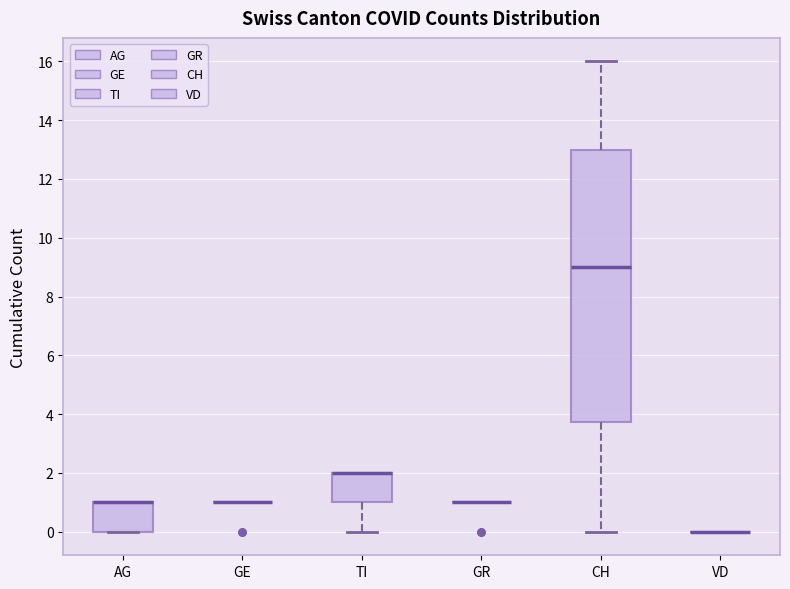

Which box is the tallest, from its lower edge to its upper edge?

CH